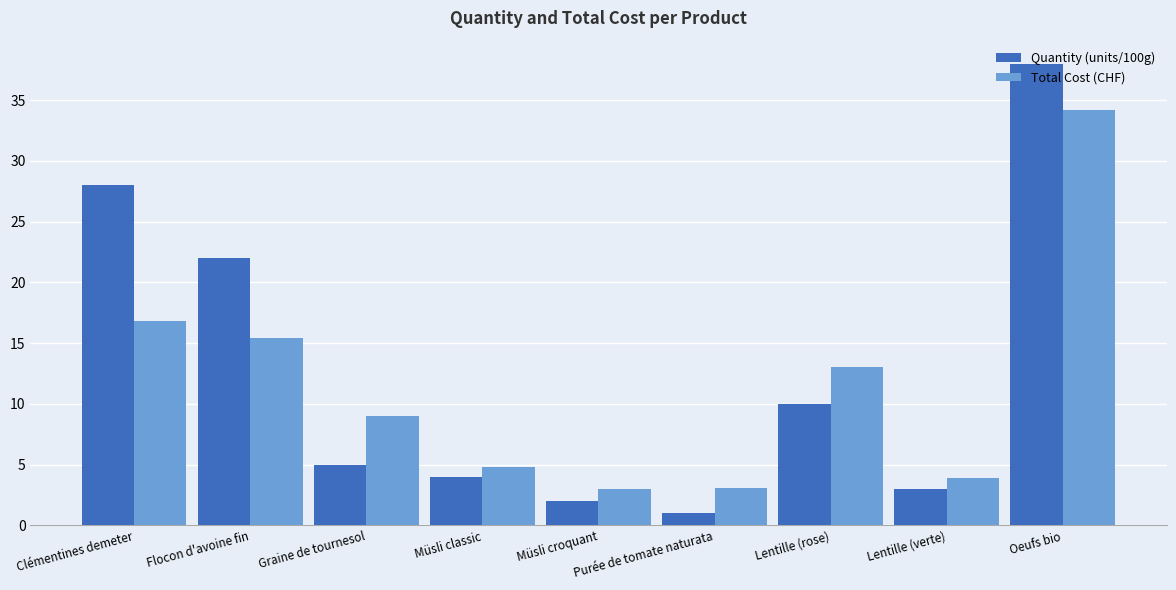

At which category is the sum across all series the highest?

Oeufs bio